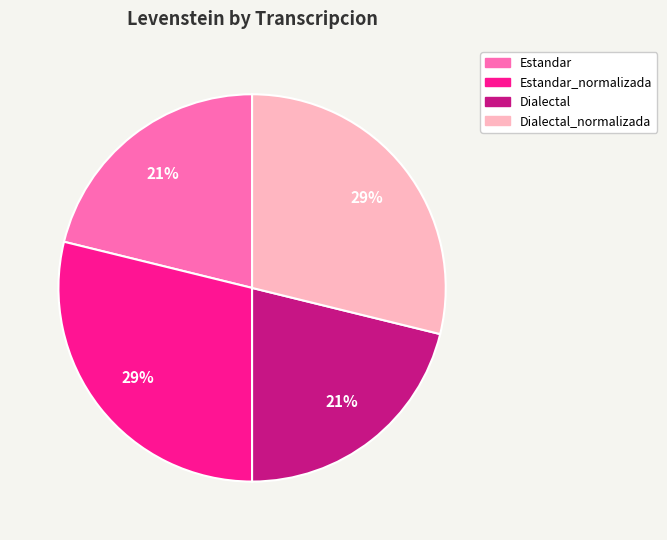

To the nearest percent, what is the average slice percentage?

25%